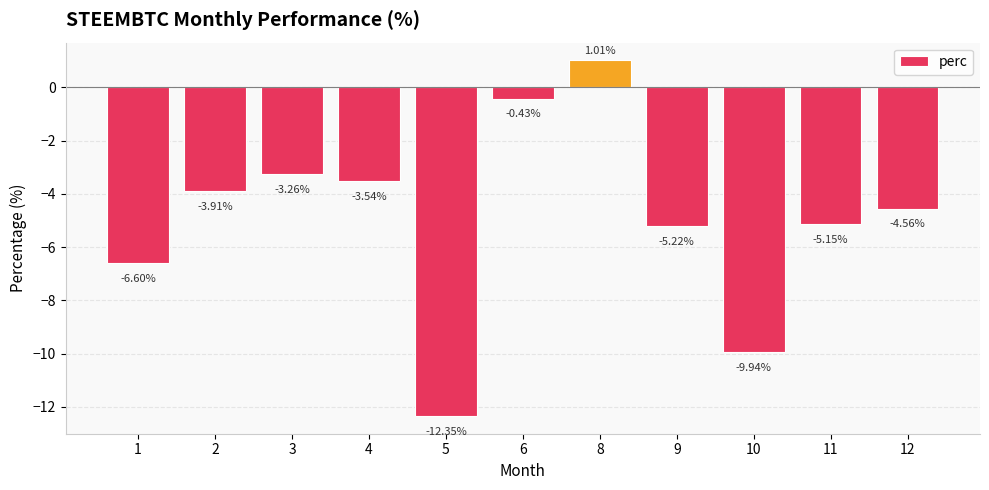

List the labels in order of value, largest first.

8, 6, 3, 4, 2, 12, 11, 9, 1, 10, 5